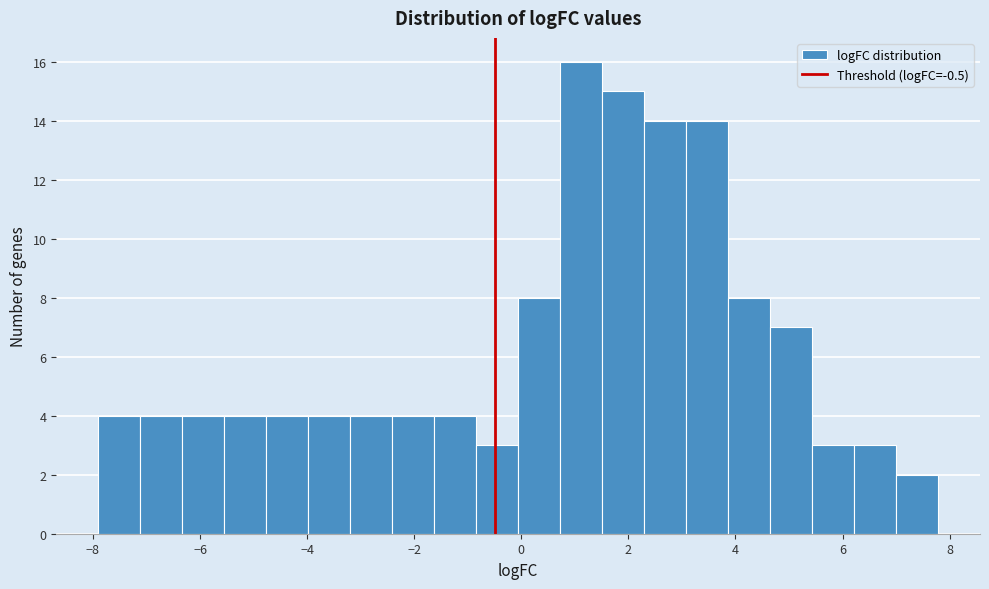

Read against the x-axis, roughly where is the centre of the tallest bar?

1.2